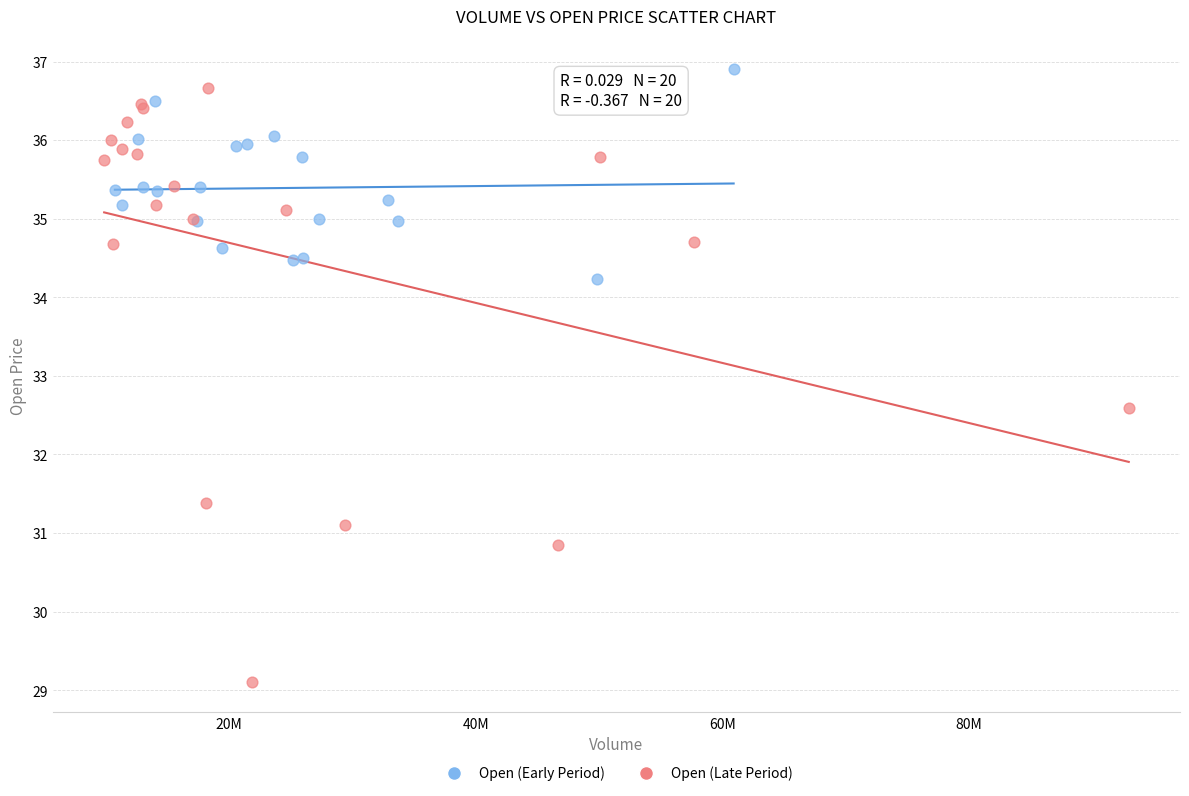

Which series reaches the minimum Y coordinate?

Open (Late Period)